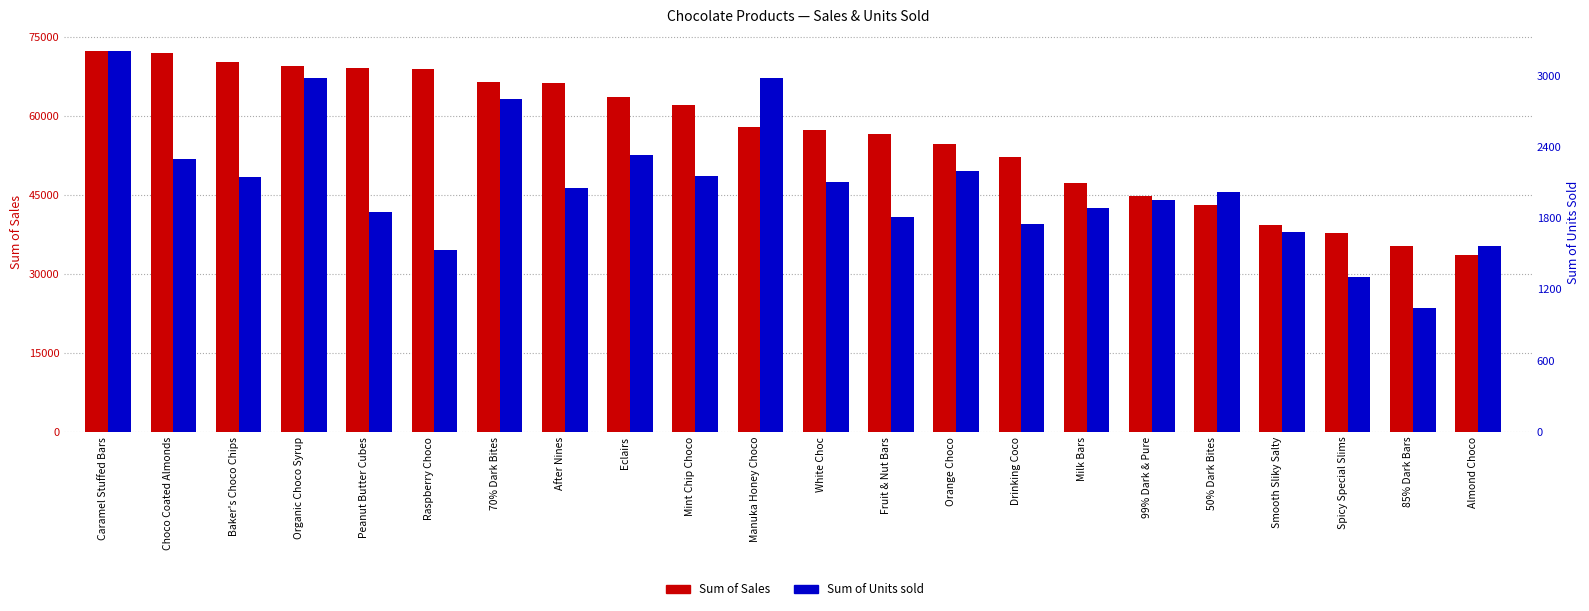

What is the sum of the Sum of Sales values at Mint Chip Choco and Almond Choco?

95662